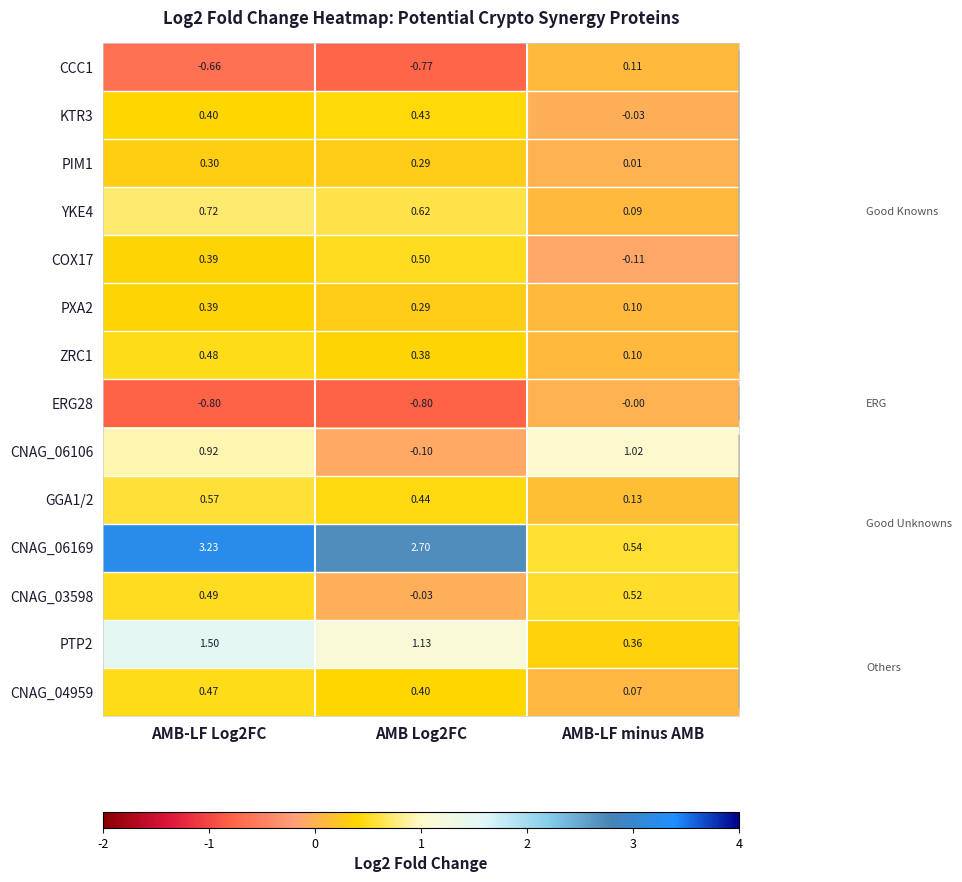

At which label does PIM1 reach its minimum?

AMB-LF minus AMB